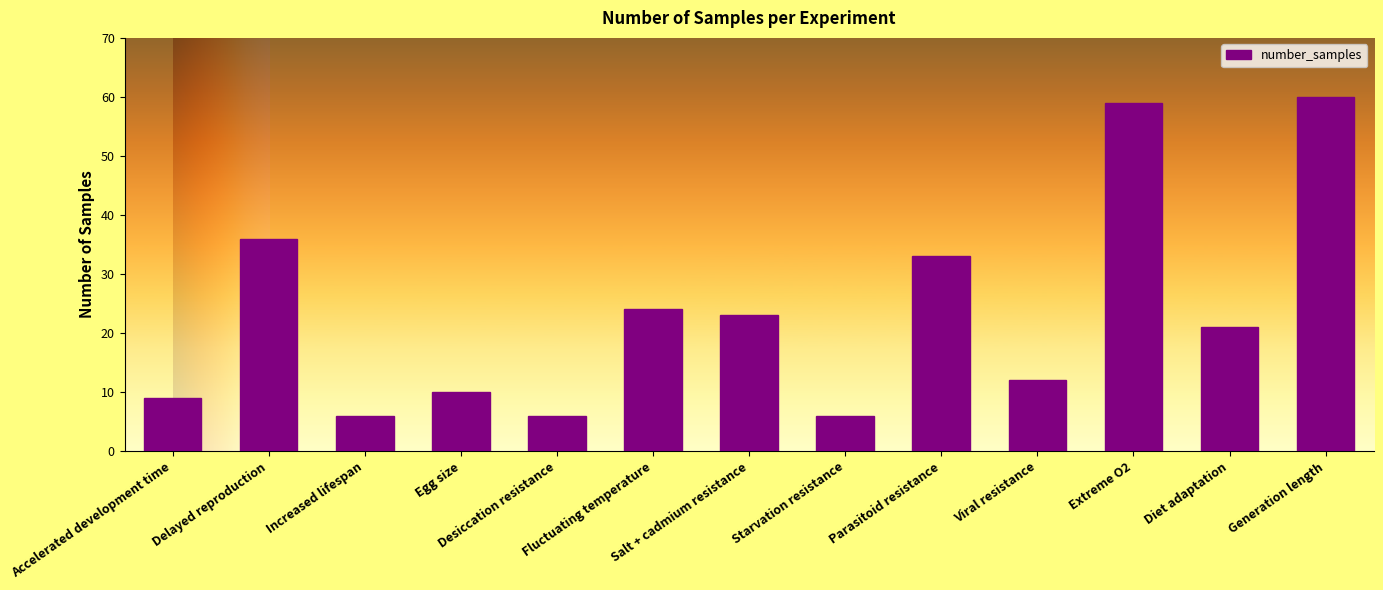

The chart shows a value of 9 at Accelerated development time. True or false?

True